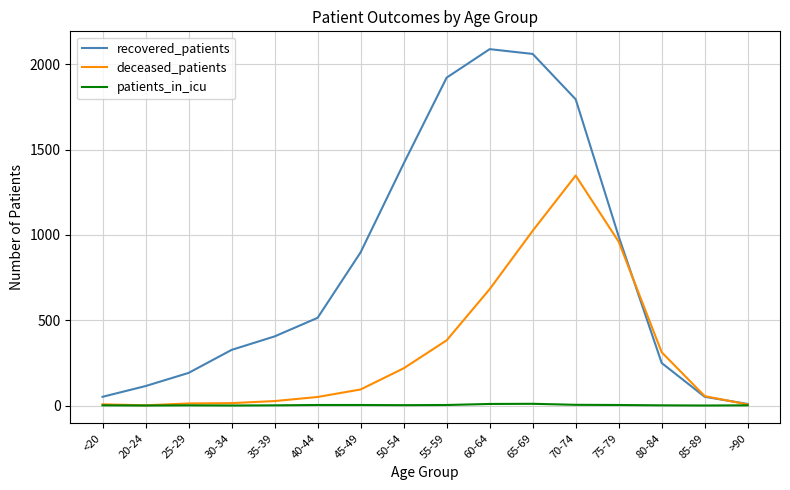

Read the patients_in_icu value at >90.

1